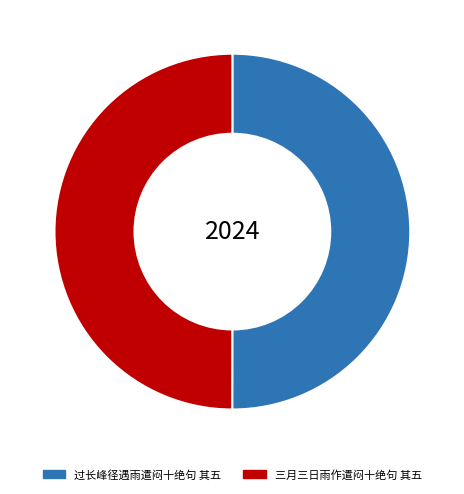

How many slices are in this pie chart?

2